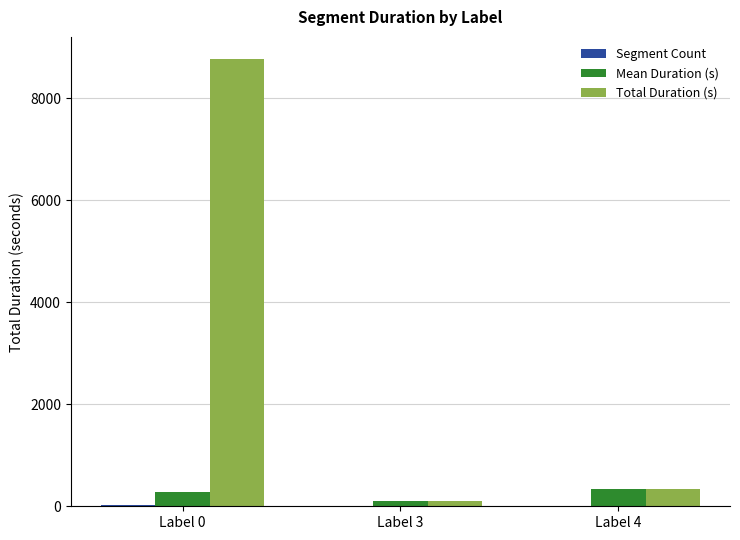

Which series has the largest range (max minus min)?

Total Duration (s)